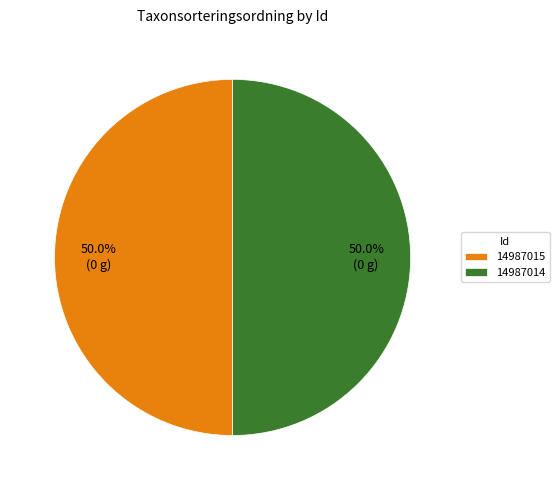

True or false: 14987014 accounts for 50% of the total.

True